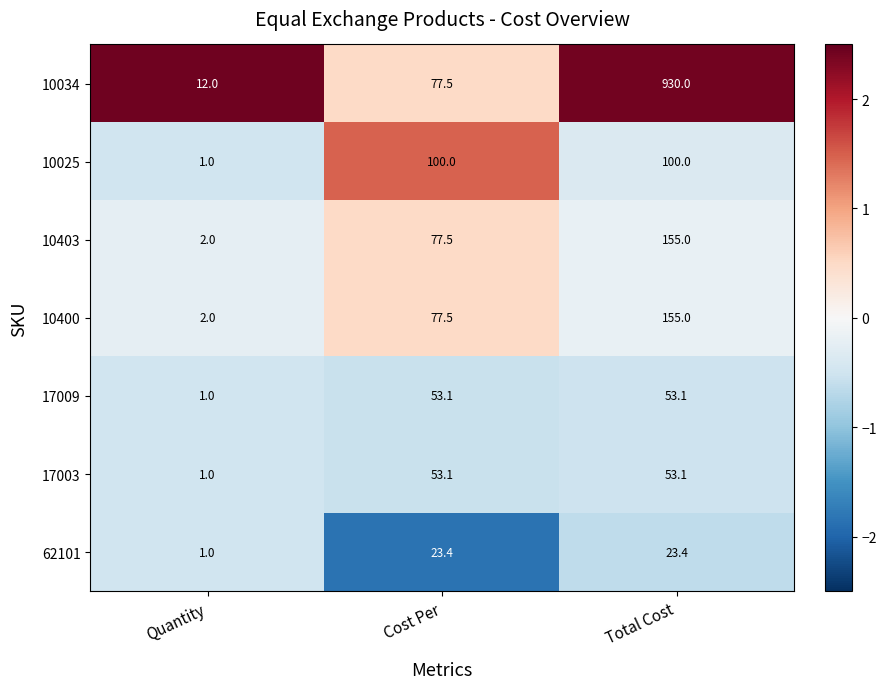

The value of 17003 at Quantity is 1.0. True or false?

True